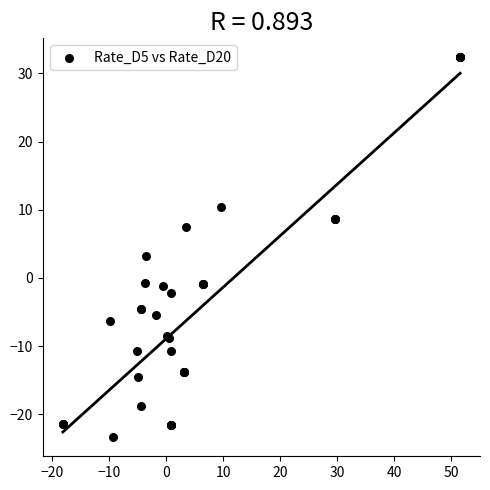

What Y value in the scatter plot is closest to 4?

3.2